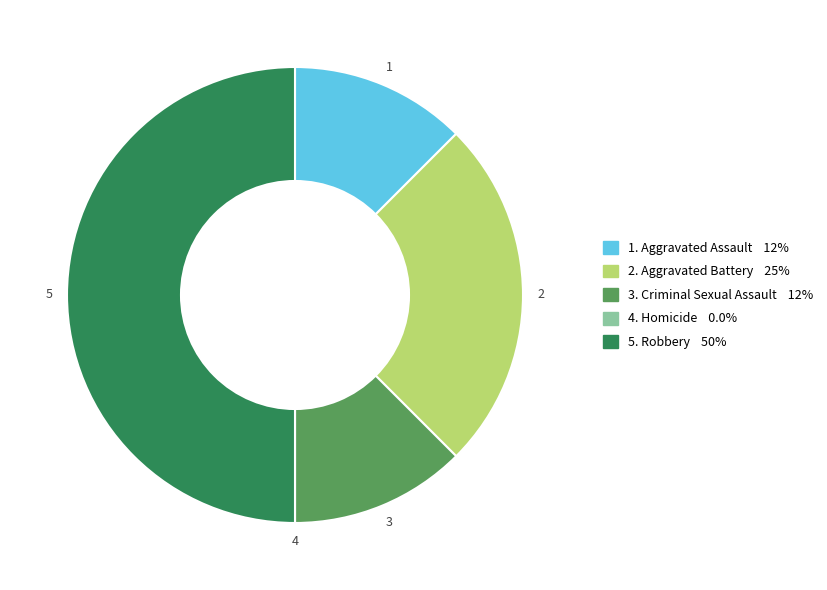

Which slice is the largest?

Robbery